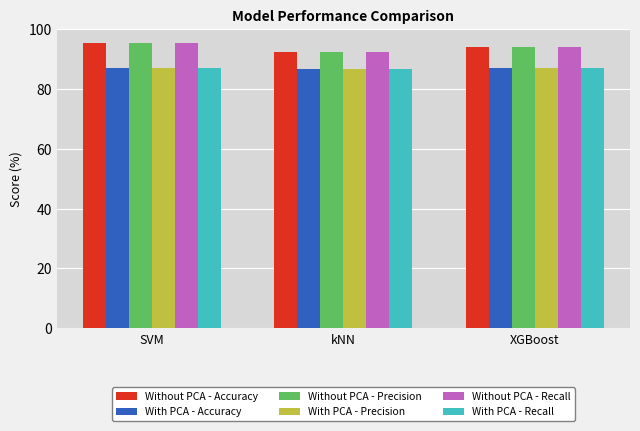

What are all the series names shown in the legend?

Without PCA - Accuracy, With PCA - Accuracy, Without PCA - Precision, With PCA - Precision, Without PCA - Recall, With PCA - Recall